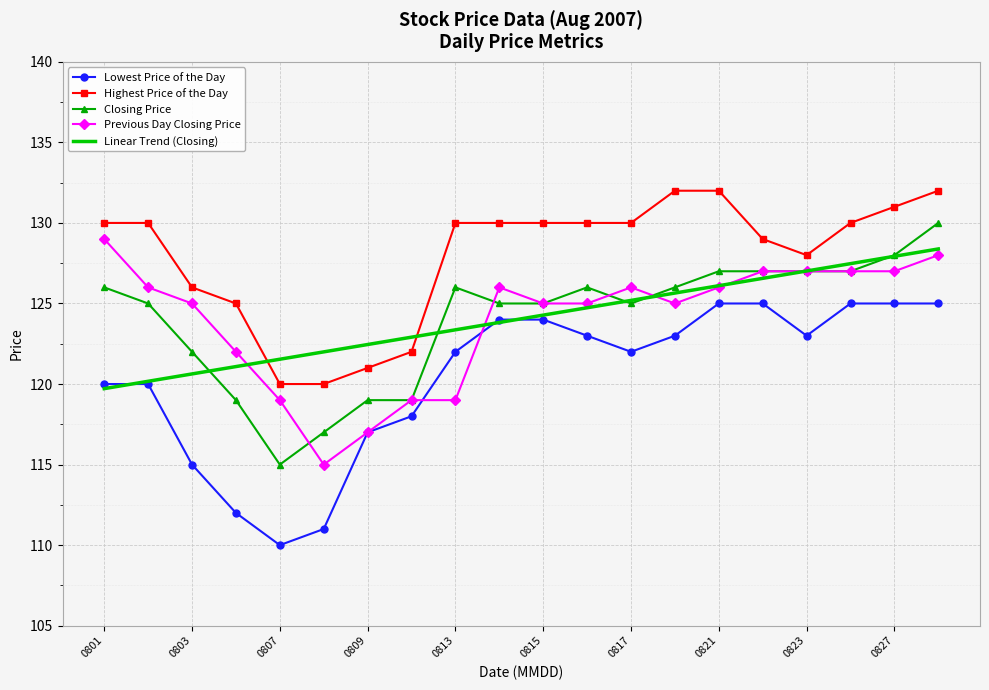

Which series has the largest total across all categories?

Highest Price of the Day